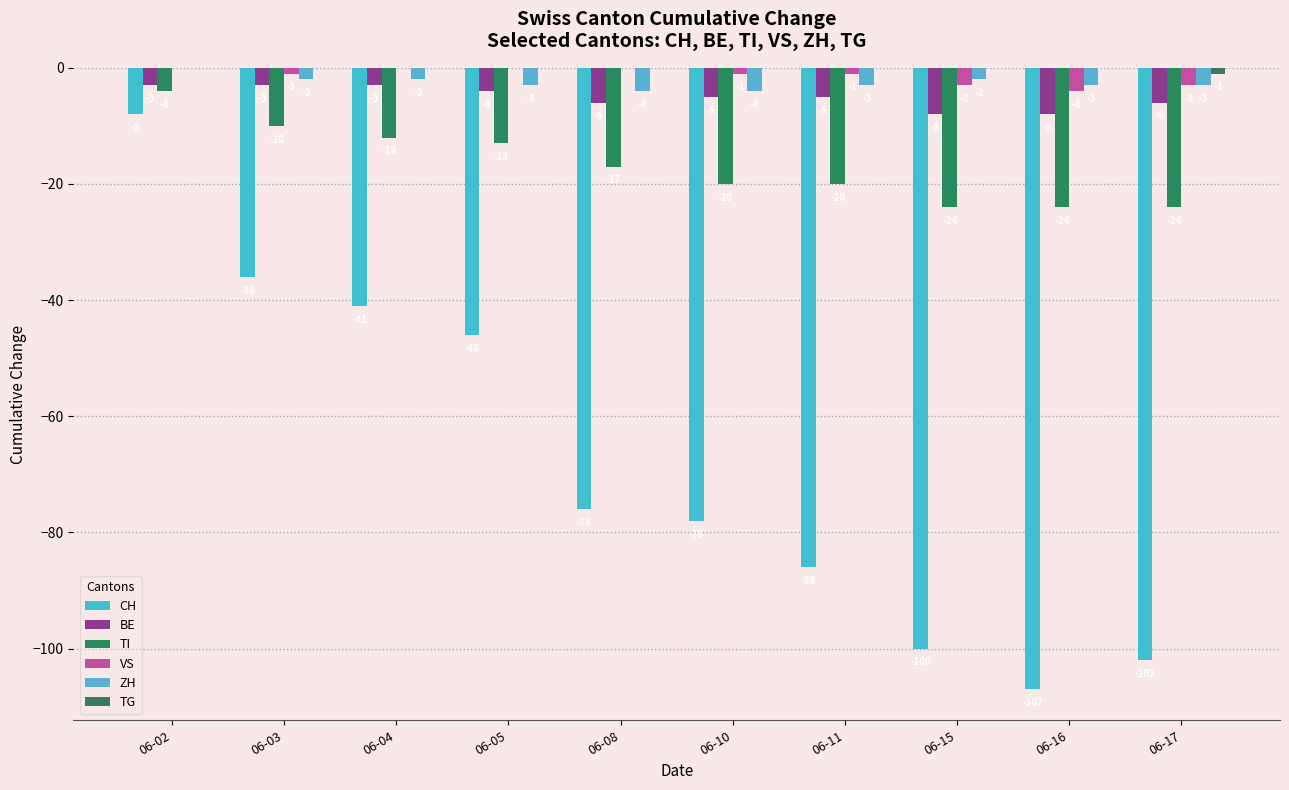

True or false: BE has a value of -4 at 06-03.

False